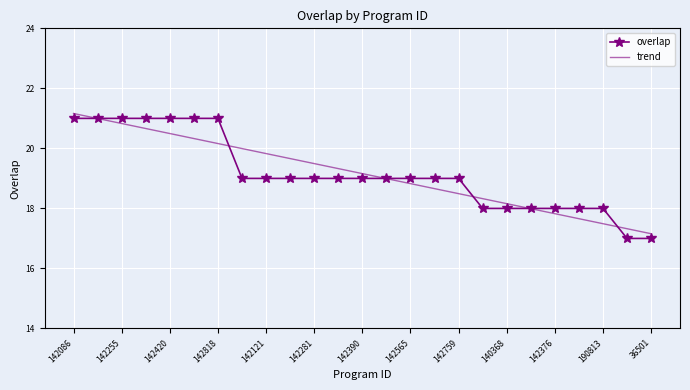

What is the lowest value of the trend series?

17.2